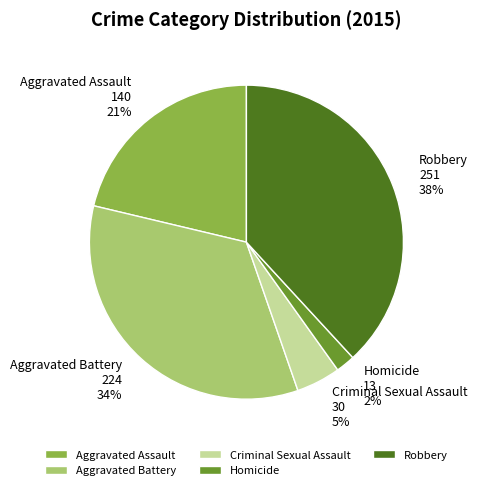

How many segments does this pie chart have?

5